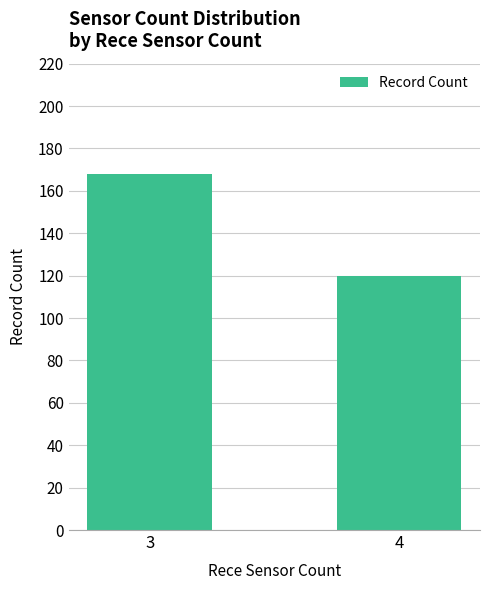

How many bars are there in total?

2